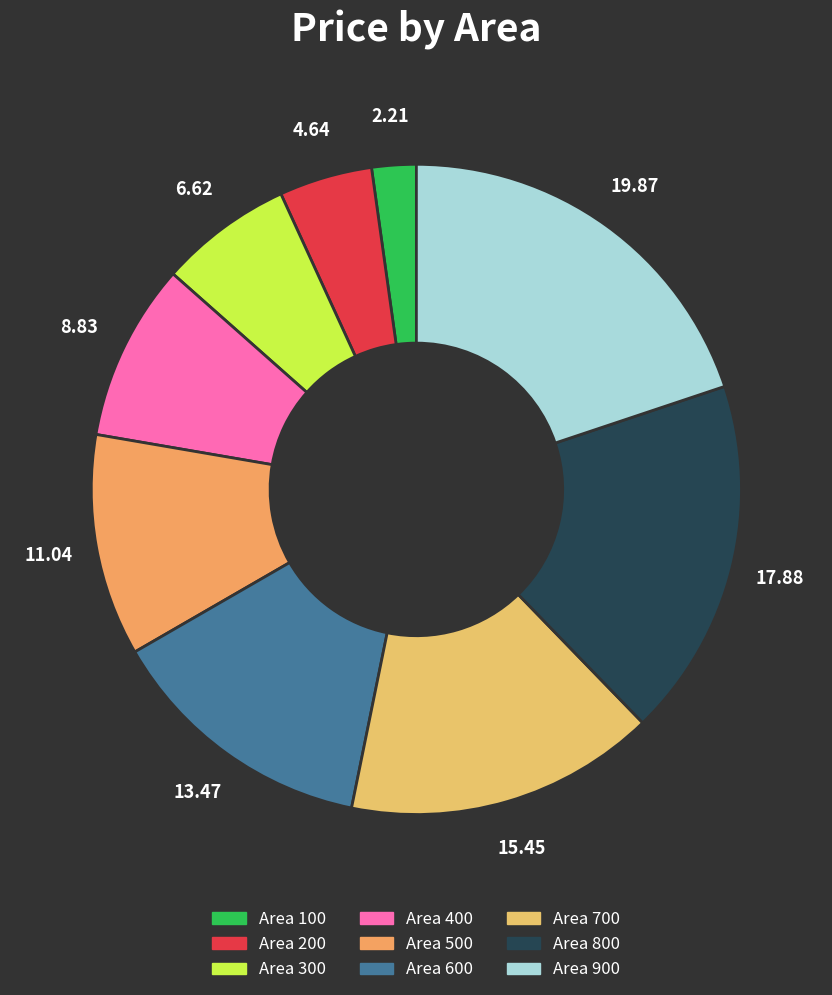

Which category has the biggest portion of the pie?

900